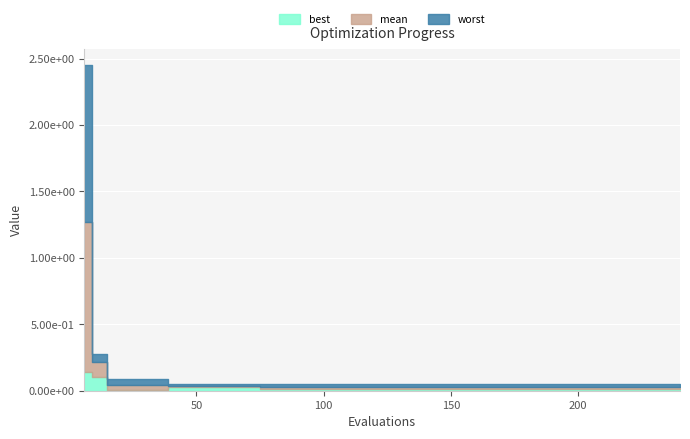

At how many categories does at least one series exceed 2?

1